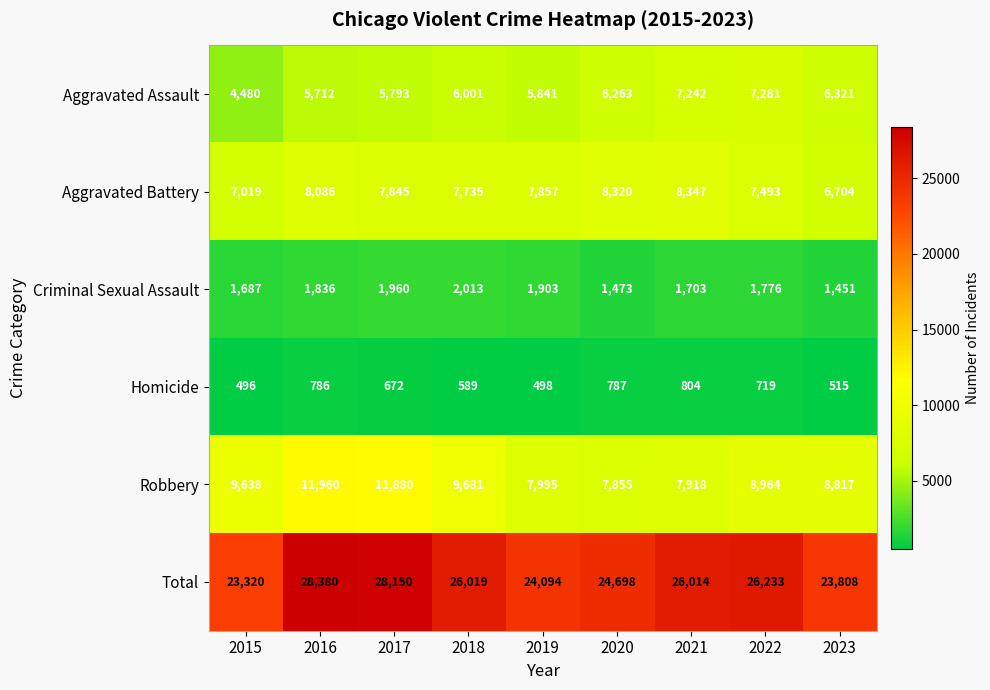

Which series has the largest total across all categories?

Total